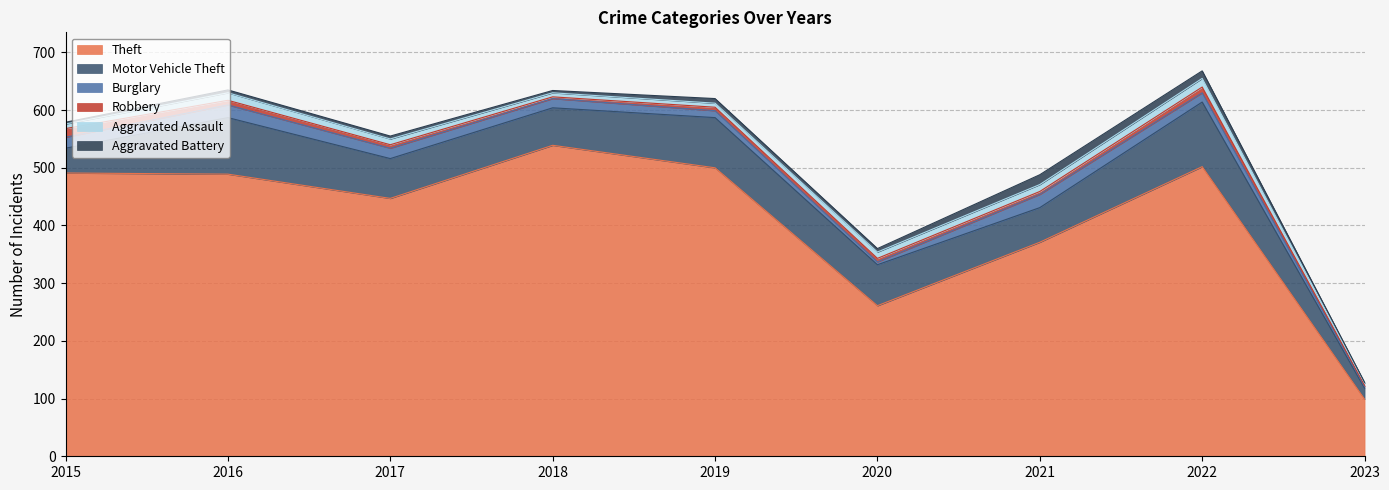

Reading left to right, what are all the values shown in this chart?

Theft: 491	489	447	539	500	261	371	502	99
Motor Vehicle Theft: 43	98	69	65	87	71	60	112	19
Burglary: 19	22	18	16	12	5	23	16	3
Robbery: 15	8	6	3	6	6	5	10	2
Aggravated Assault: 8	13	10	7	7	11	12	15	4
Aggravated Battery: 3	5	5	4	8	6	17	13	1